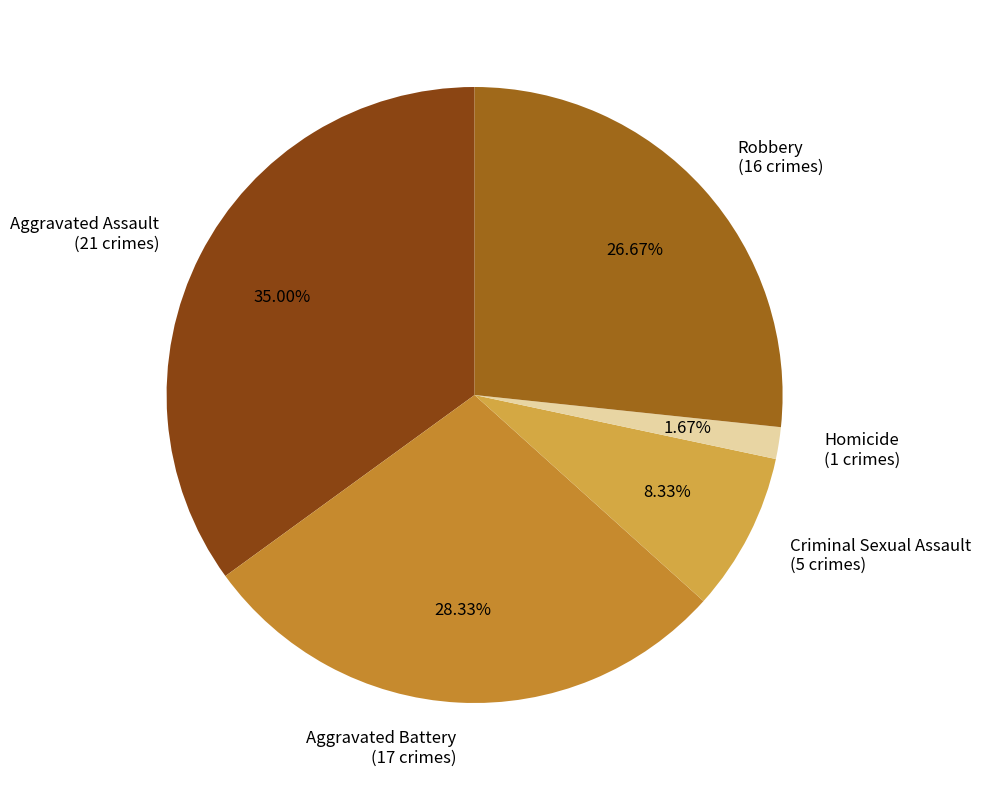

The Robbery slice represents 27% of the pie. True or false?

True